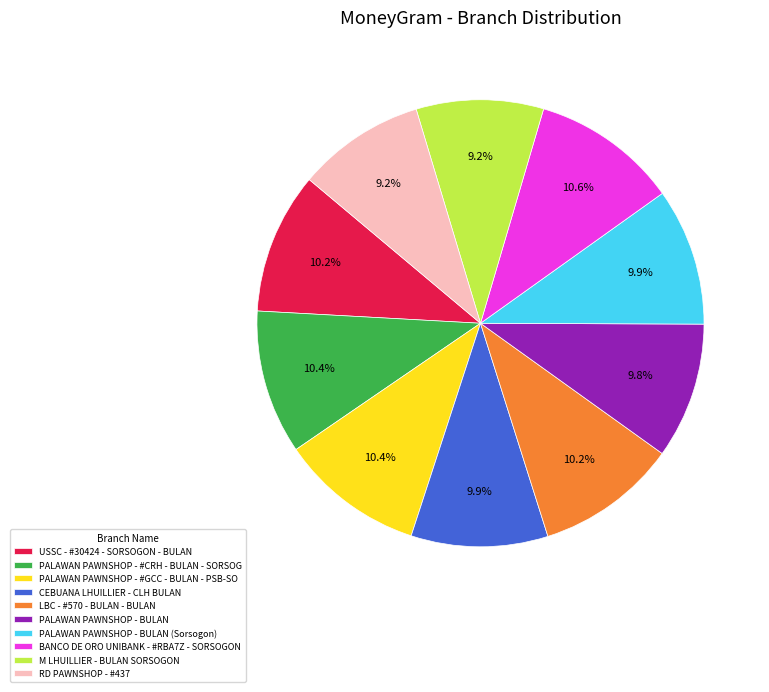

How many segments does this pie chart have?

10